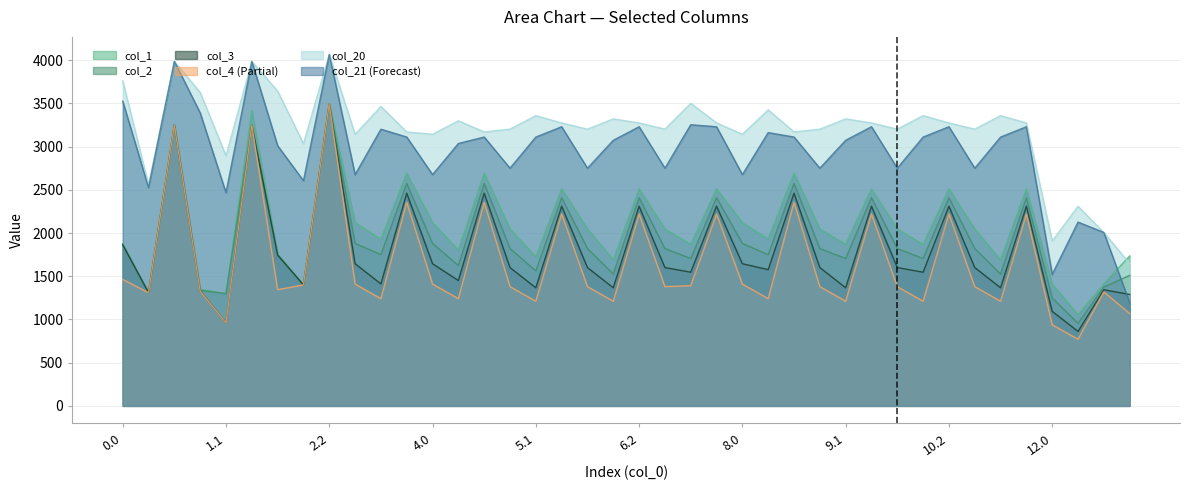

What is the average value of the col_1 series?

2073.9